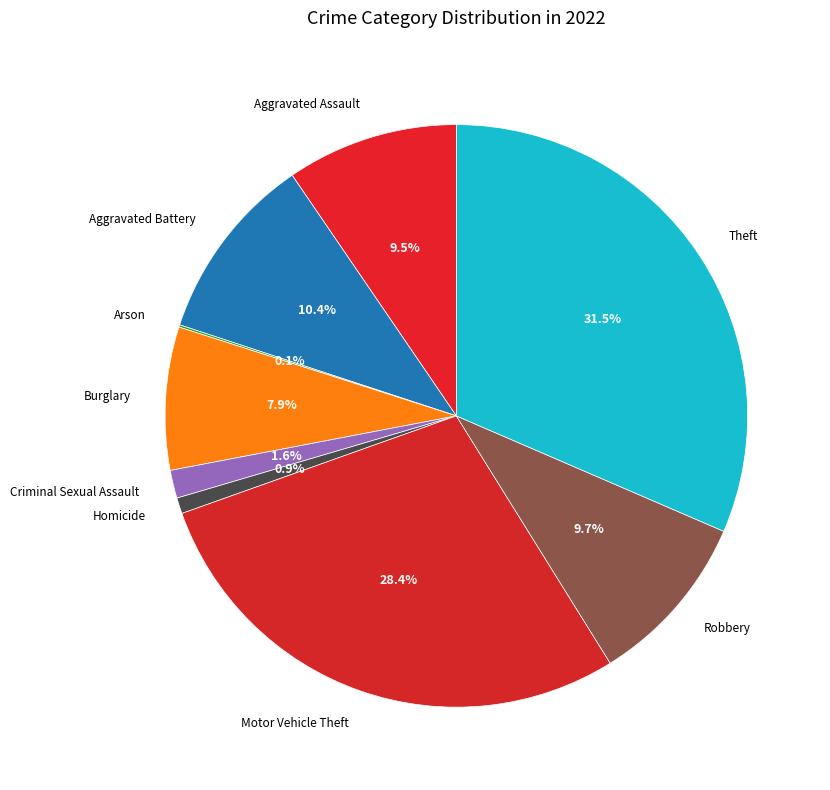

What is the ratio of the value at Robbery to the value at Aggravated Assault?

1.0